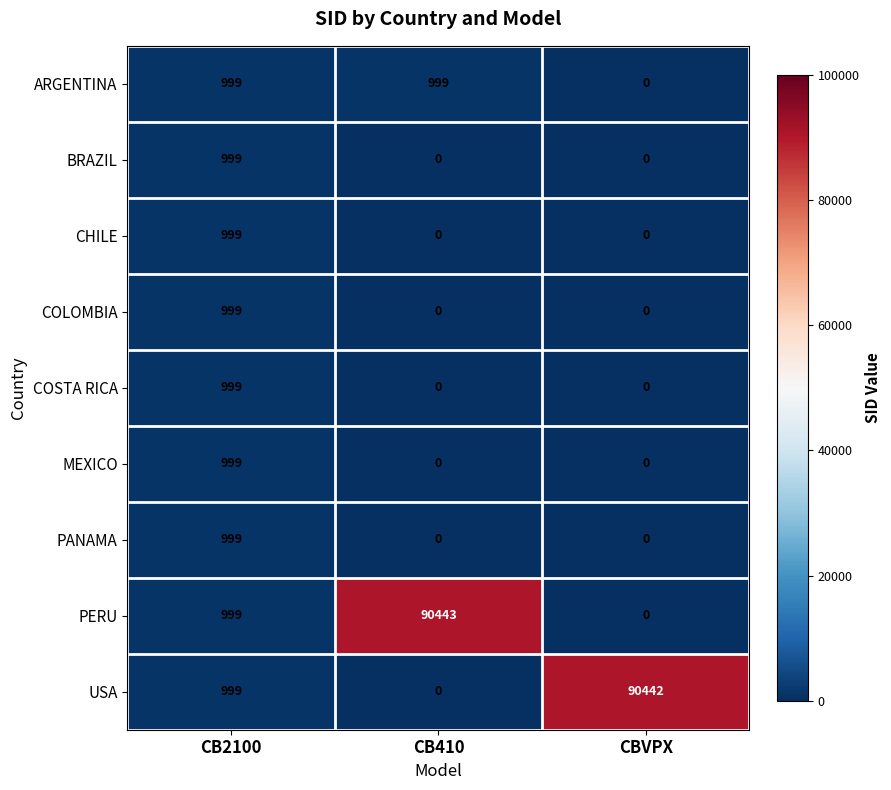

Which category has the highest value across all series?

CB410